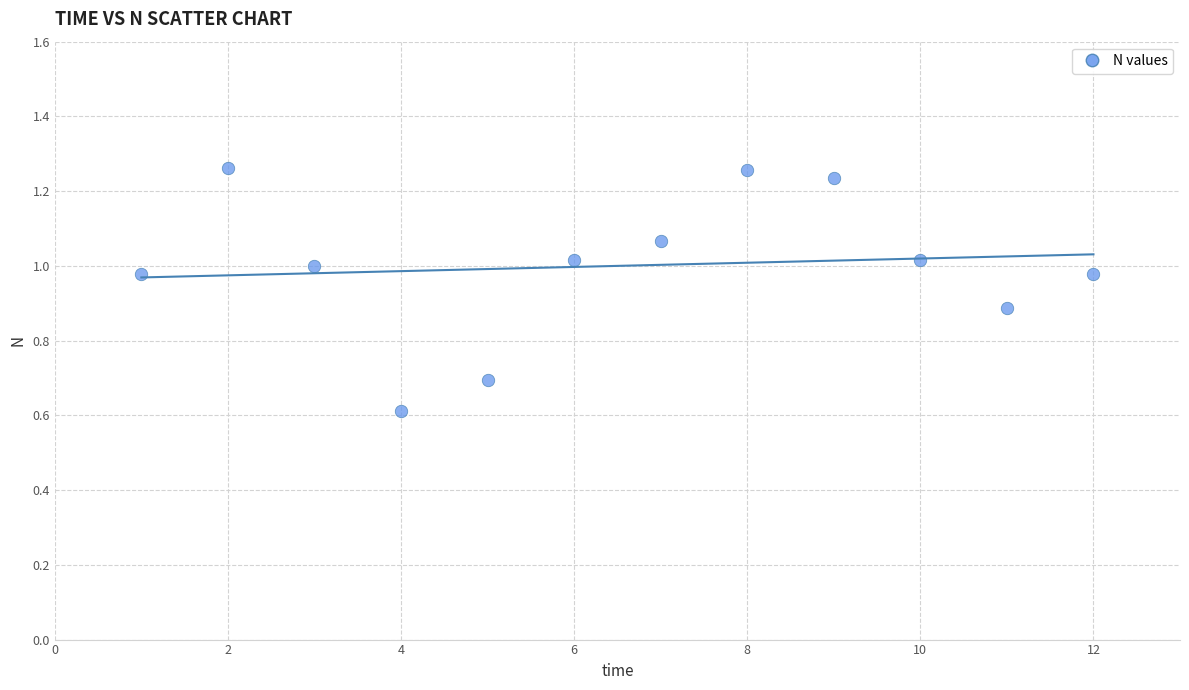

What Y value in the scatter plot is closest to 0?

0.6